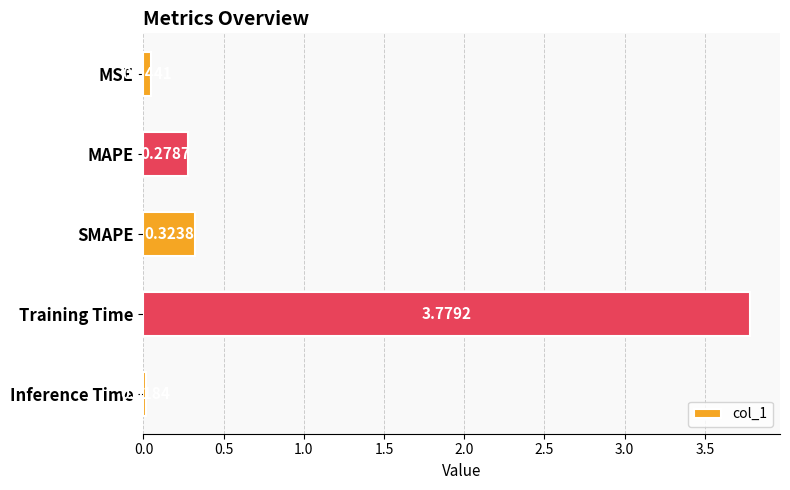

What is the sum of all values?

4.4